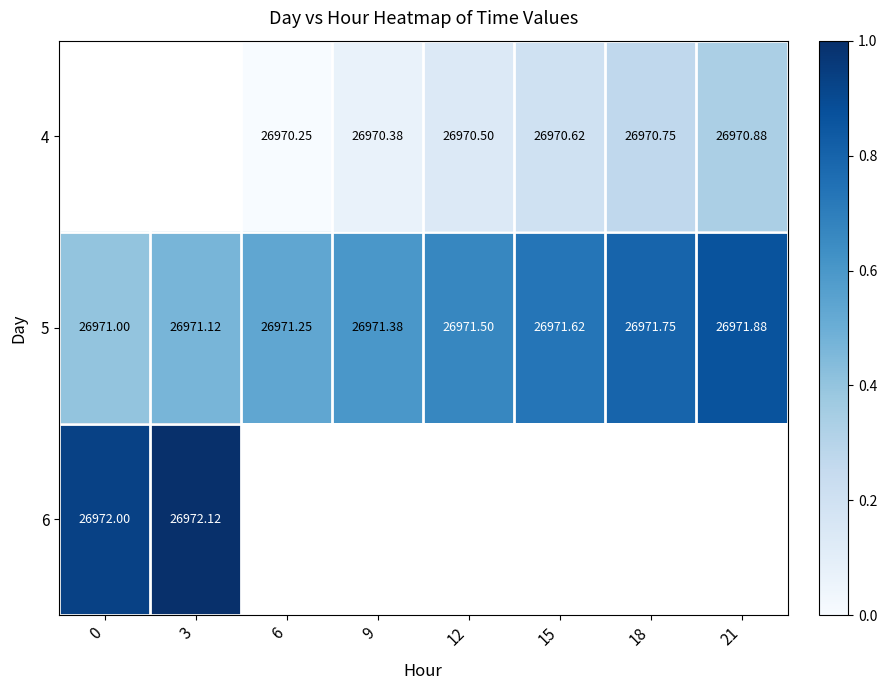

Between 6 and 12, which series saw the biggest shift?

4